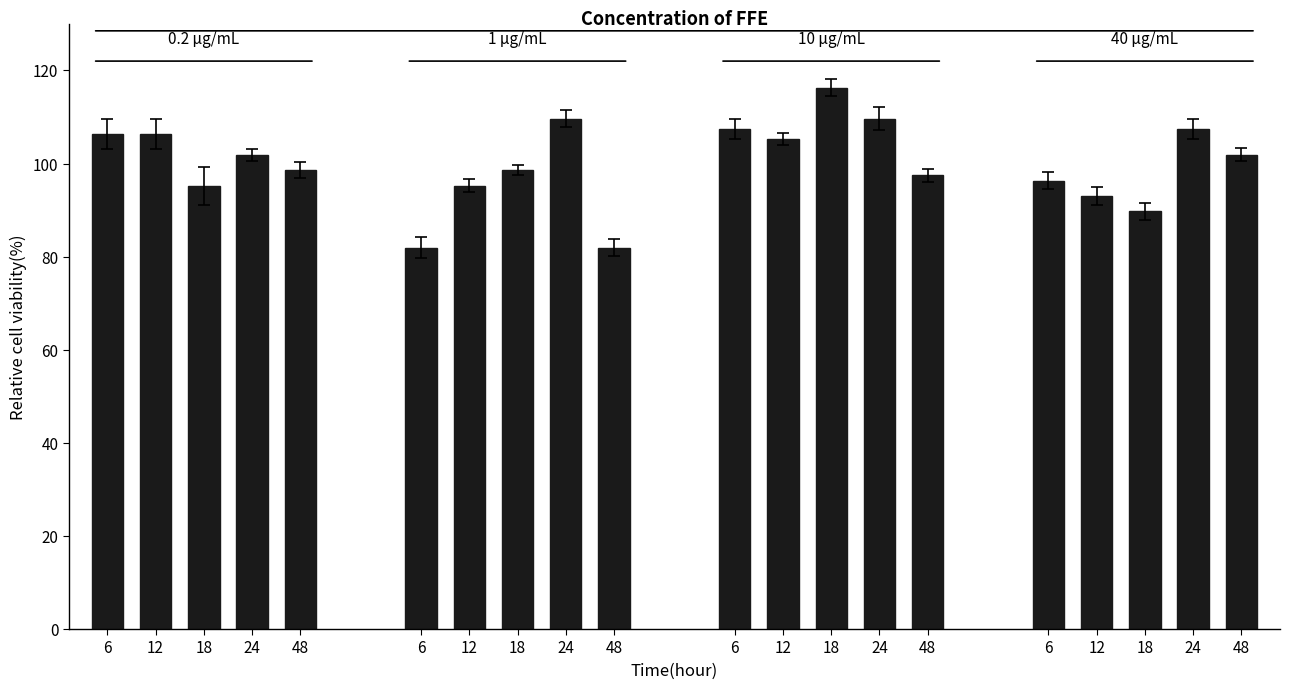

What is the sum of all values?

2000.0